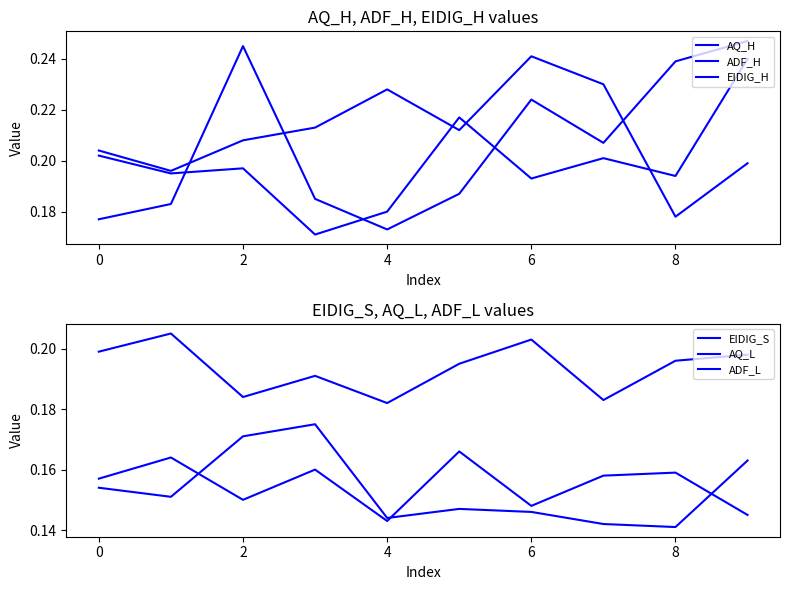

Which series has the largest total across all categories?

AQ_H